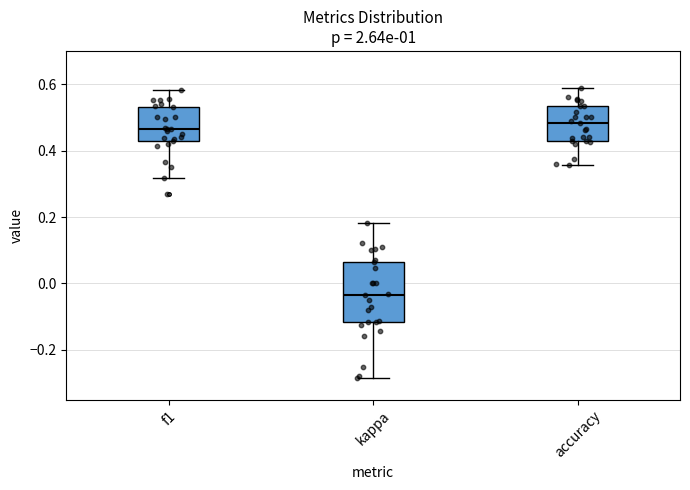

Reading left to right, read every box against the y-axis: the position of its median line, the range the box covers, and the ends of its whiskers. The values are not printed on the chart, so give them approximately, as read against the axis.

f1: median 0.46, box 0.42 to 0.52, whiskers 0.32 to 0.58
kappa: median -0.04, box -0.12 to 0.06, whiskers -0.28 to 0.18
accuracy: median 0.48, box 0.42 to 0.54, whiskers 0.36 to 0.58